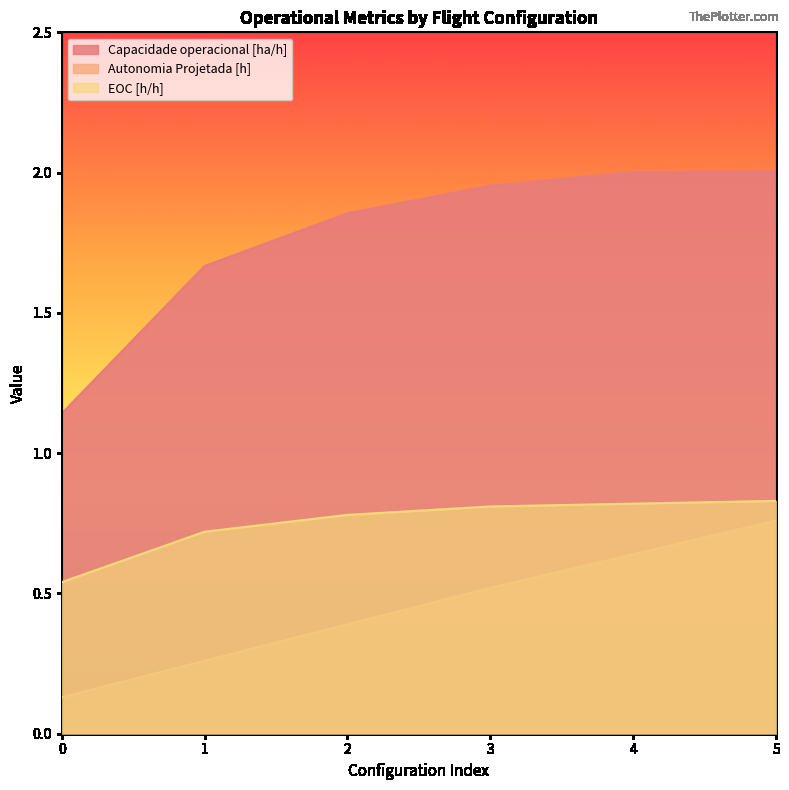

True or false: Capacidade operacional [ha/h] and EOC [h/h] intersect in this chart.

False